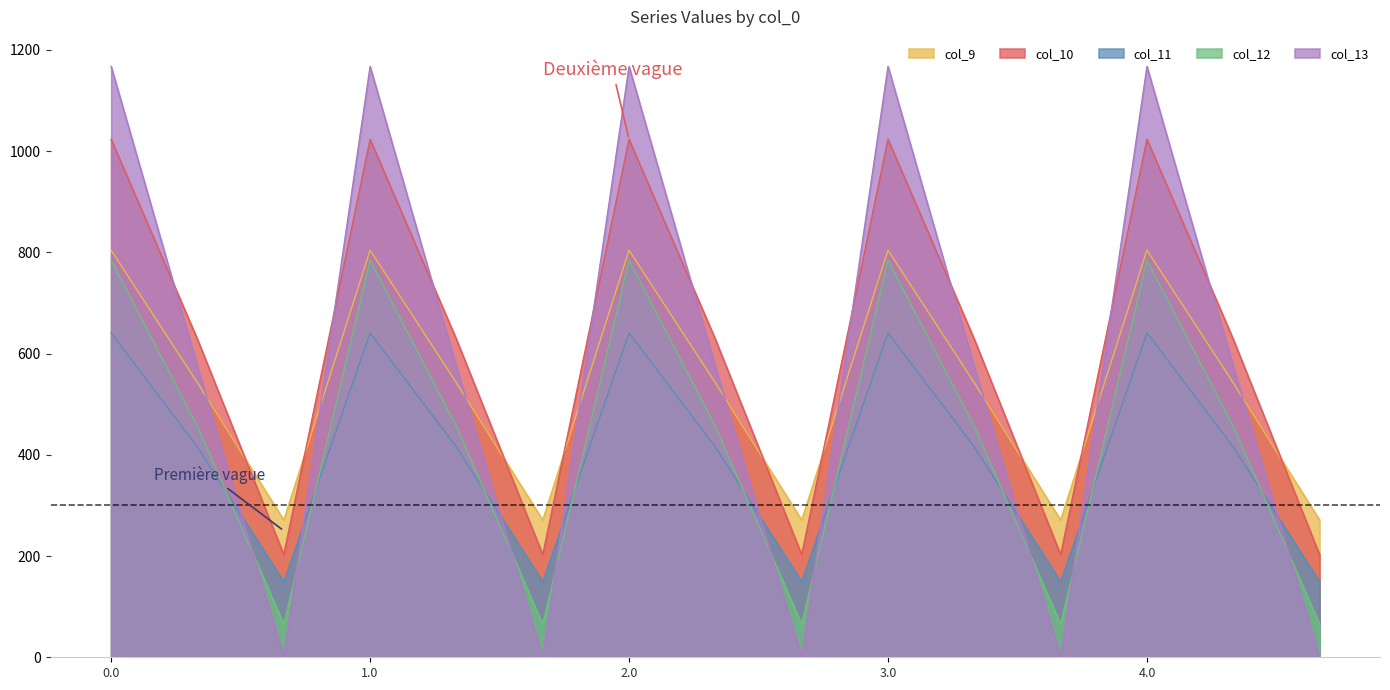

What is the average value of the col_9 series?

539.1